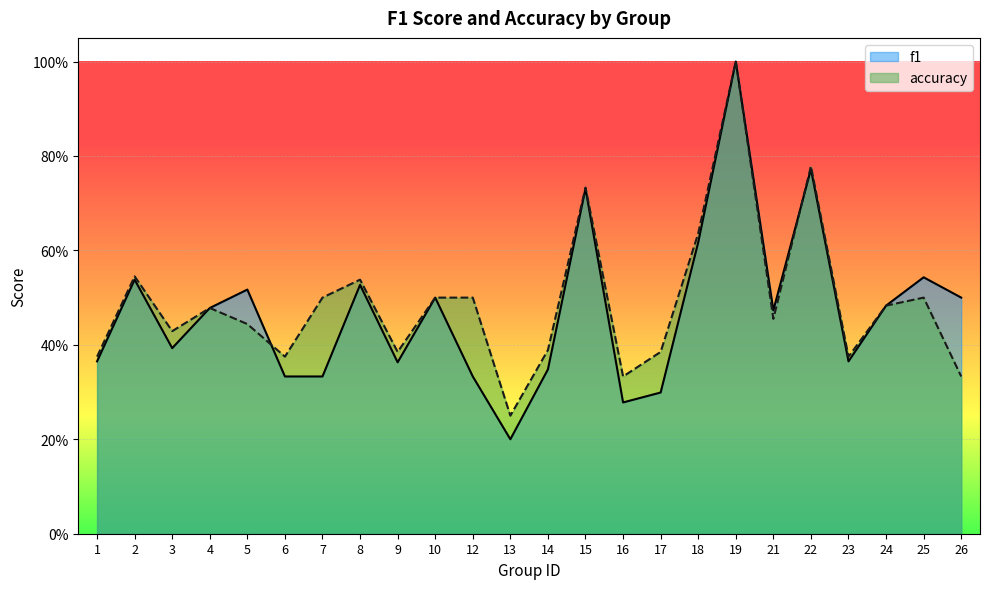

What is the maximum value shown in the chart?

1.0